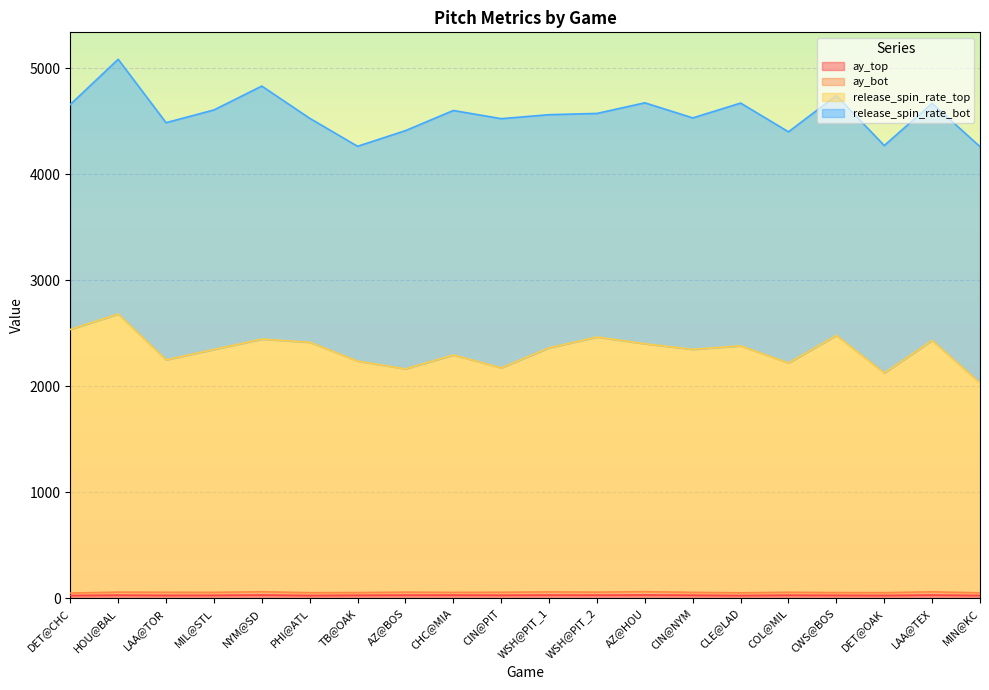

What position from the left is MIL@STL?

4